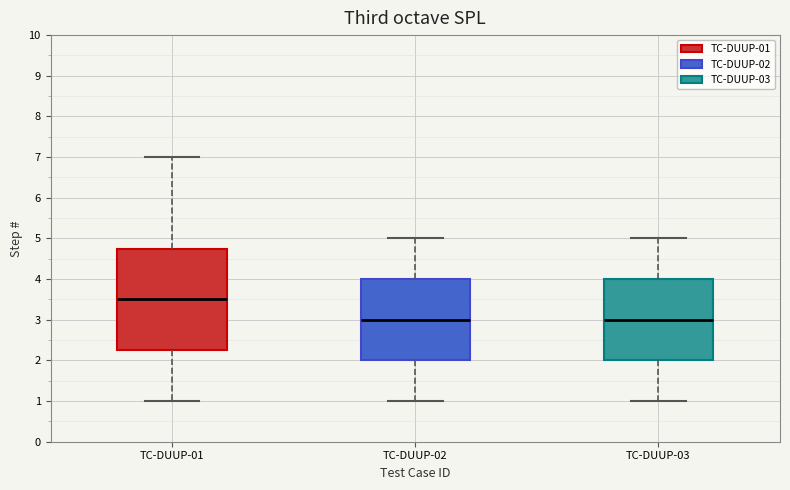

Reading left to right, transcribe this box plot: for each box, give where its median line is, the range the box spans, and where its two whiskers end, as read against the y-axis. The values are not printed on the chart, so give them approximately, as read against the axis.

TC-DUUP-01: median 3.5, box 2.3 to 4.8, whiskers 1.0 to 7.0
TC-DUUP-02: median 3.0, box 2.0 to 4.0, whiskers 1.0 to 5.0
TC-DUUP-03: median 3.0, box 2.0 to 4.0, whiskers 1.0 to 5.0